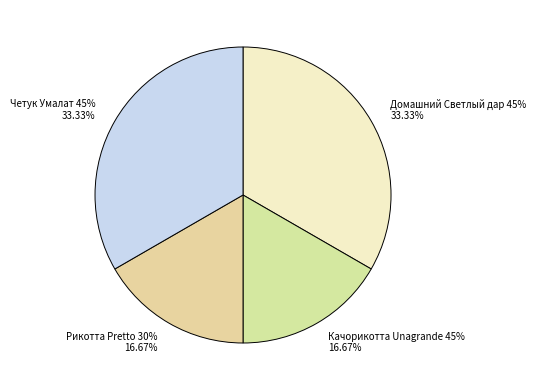

Approximately how many times larger is the value at Домашний Светлый дар 45% compared to Четук Умалат 45%?

1.0